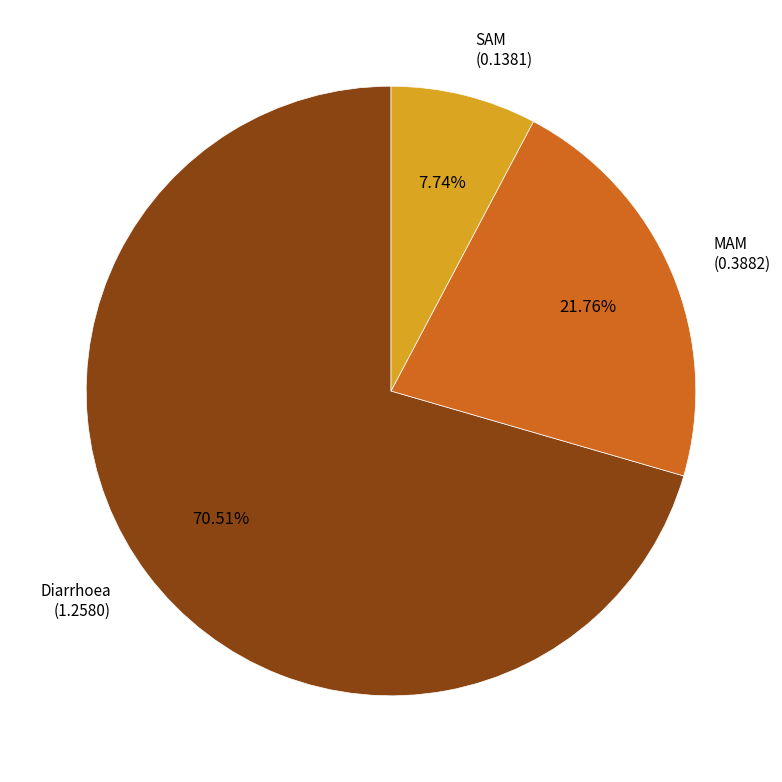

Is there any slice that represents more than half of the pie?

Yes